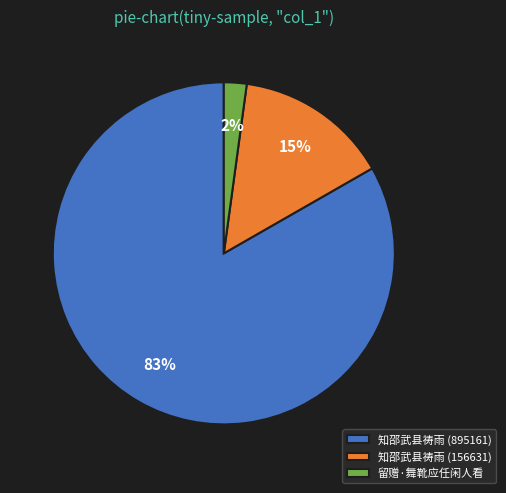

To the nearest percent, what is the average slice percentage?

33%